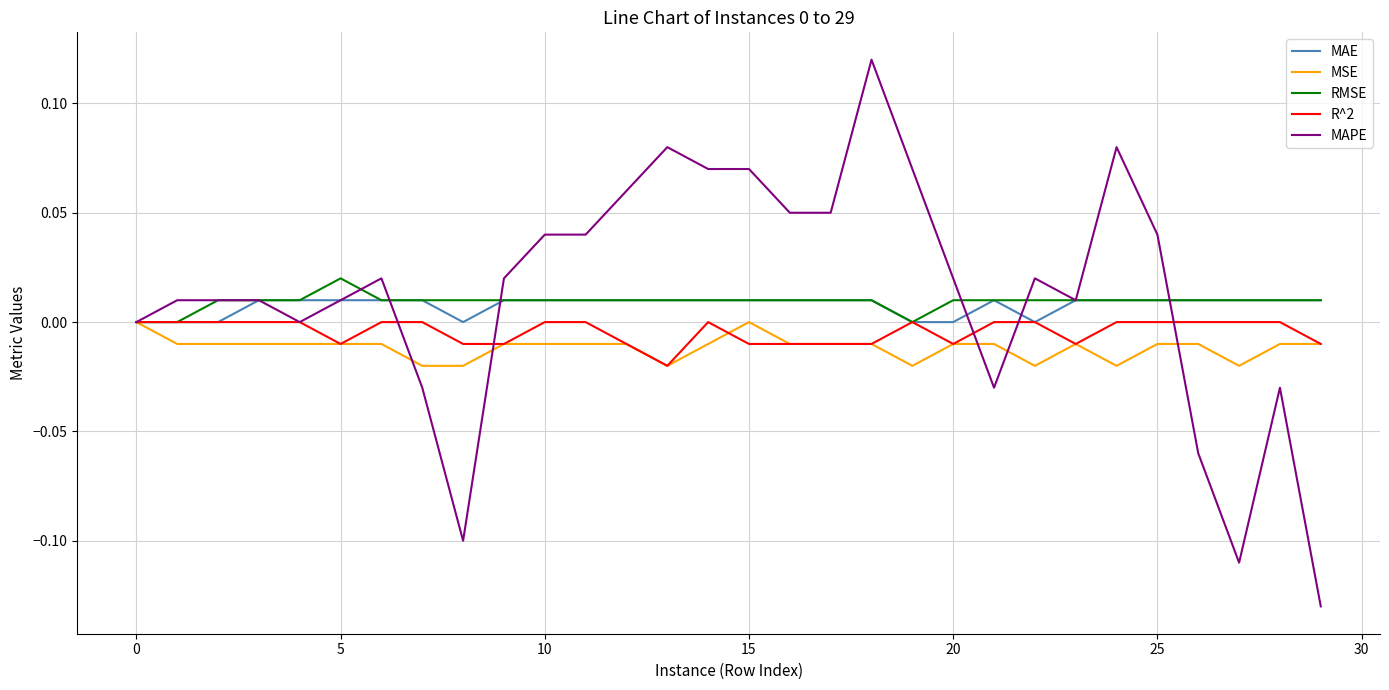

Which series has the largest range (max minus min)?

MAPE